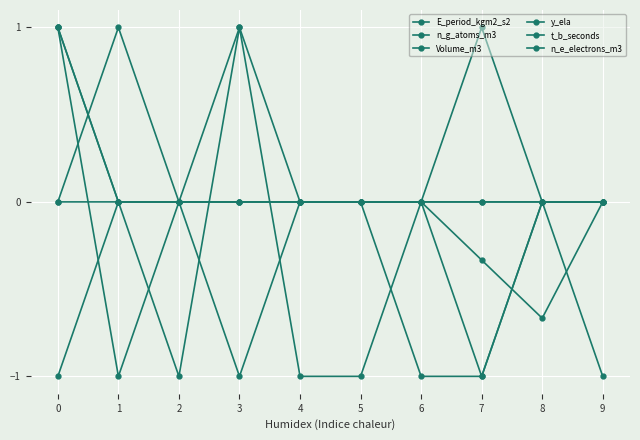

In y_ela, how many points are higher than both neighbors (excluding endpoints)?

2